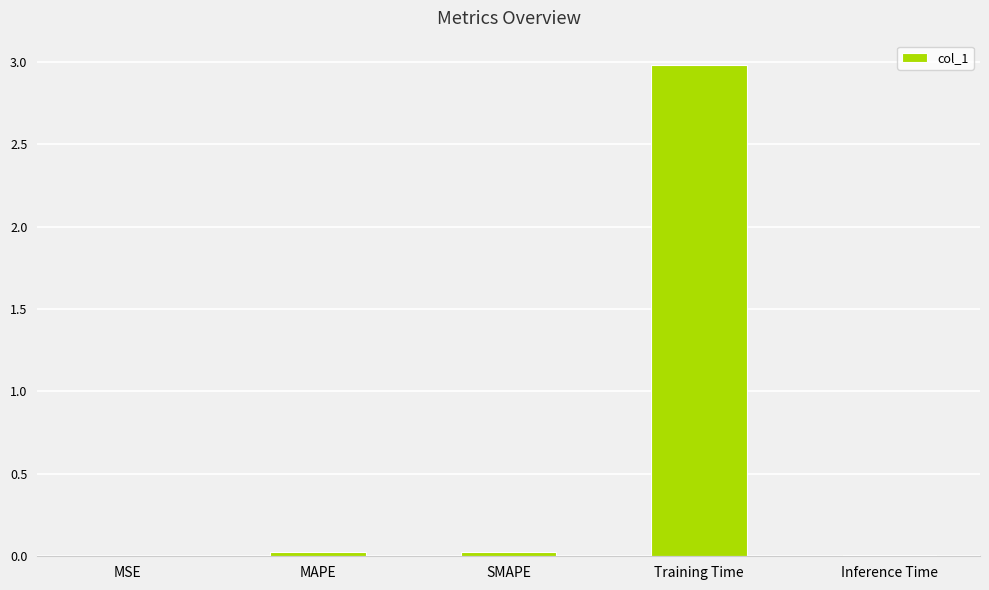

Between MSE and Training Time, which is larger?

Training Time